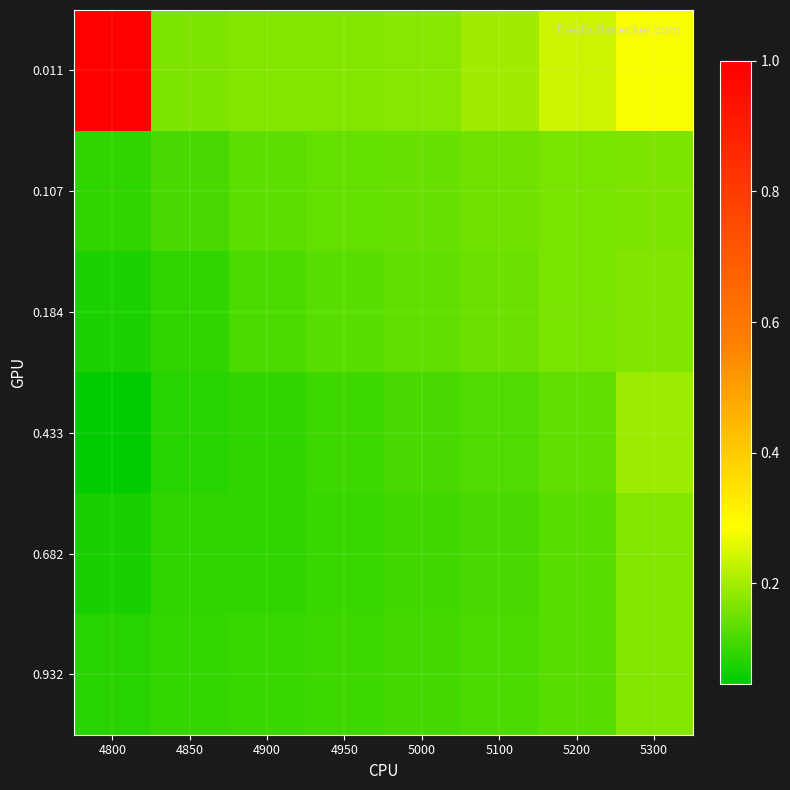

Reading left to right, list all the values displayed in this chart.

0.011: 4800=1.0	4850=0.2	4900=0.2	4950=0.2	5000=0.2	5100=0.2	5200=0.2	5300=0.3
0.107: 4800=0.1	4850=0.1	4900=0.1	4950=0.1	5000=0.1	5100=0.2	5200=0.2	5300=0.2
0.184: 4800=0.1	4850=0.1	4900=0.1	4950=0.1	5000=0.1	5100=0.1	5200=0.2	5300=0.2
0.433: 4800=0.0	4850=0.1	4900=0.1	4950=0.1	5000=0.1	5100=0.1	5200=0.1	5300=0.2
0.682: 4800=0.1	4850=0.1	4900=0.1	4950=0.1	5000=0.1	5100=0.1	5200=0.1	5300=0.2
0.932: 4800=0.1	4850=0.1	4900=0.1	4950=0.1	5000=0.1	5100=0.1	5200=0.1	5300=0.2